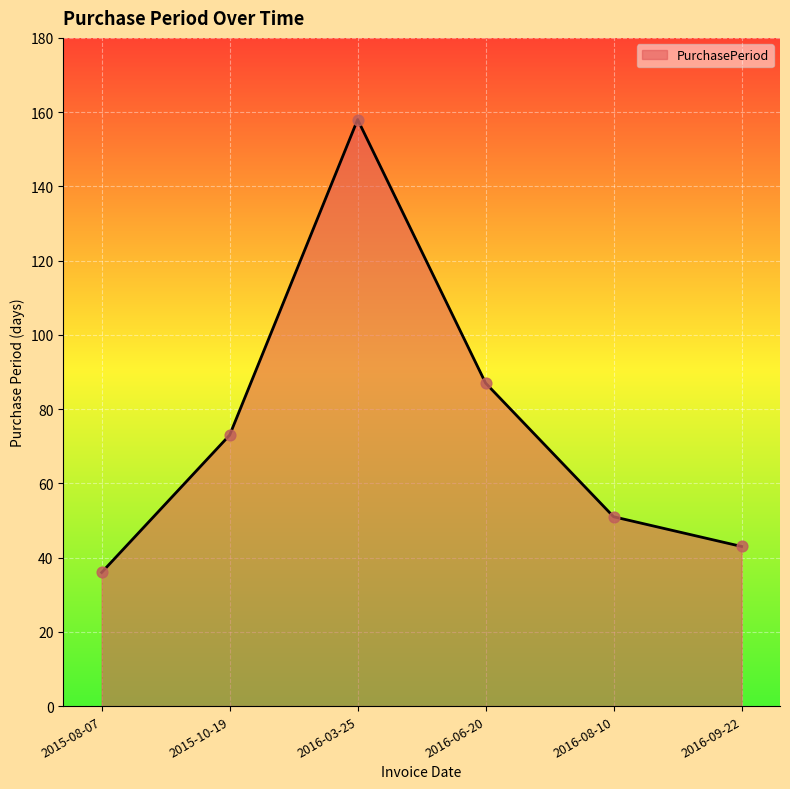

What is the ratio of the value at 2015-08-07 to the value at 2016-06-20?

0.4